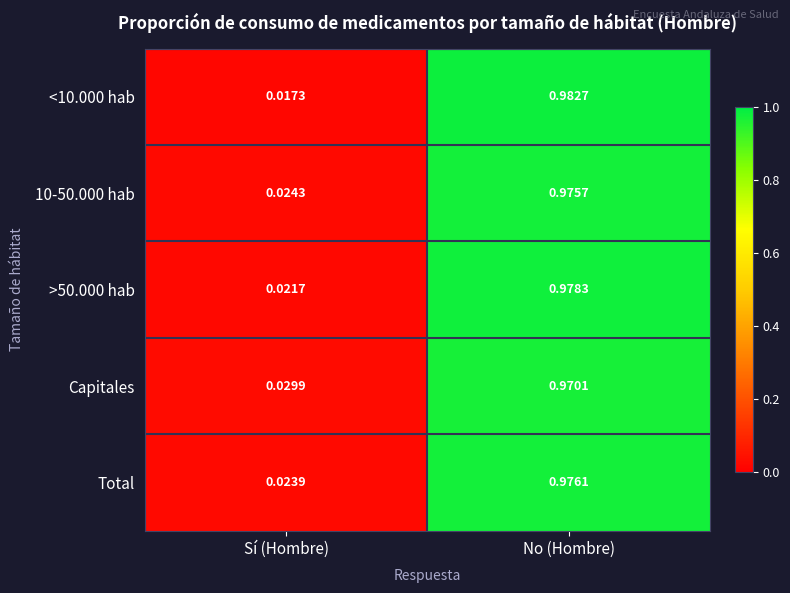

What is the total value across all series at Sí (Hombre)?

0.1